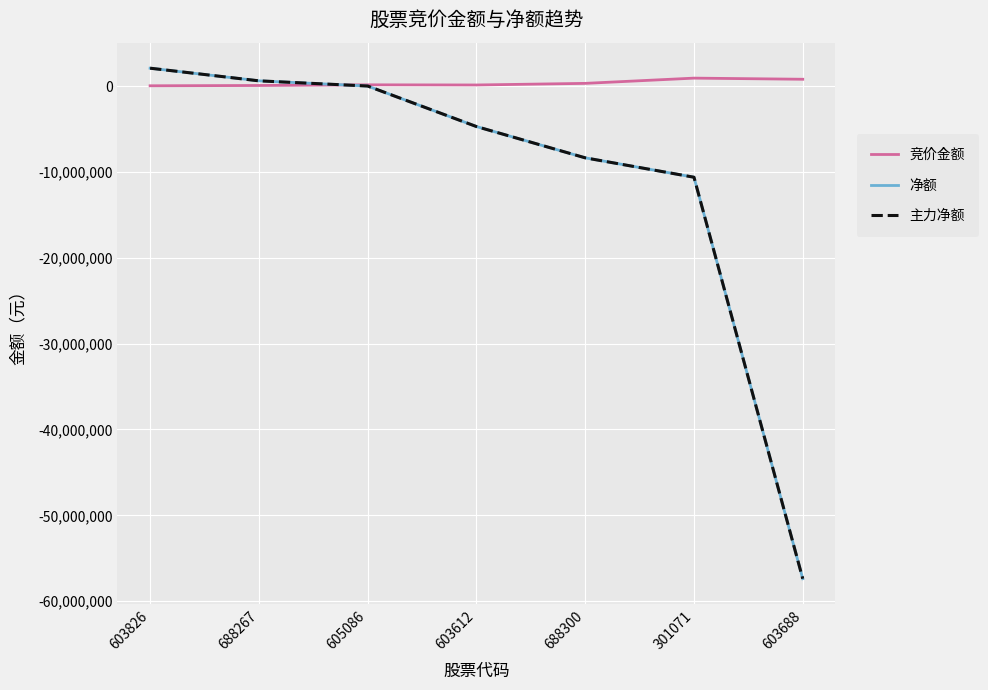

Is this an area chart (filled region under the line)?

No